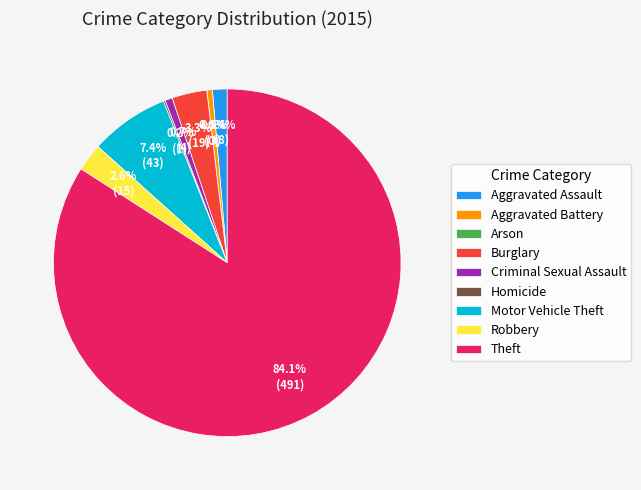

Rank the categories by value from highest to lowest.

Theft, Motor Vehicle Theft, Burglary, Robbery, Aggravated Assault, Criminal Sexual Assault, Aggravated Battery, Homicide, Arson